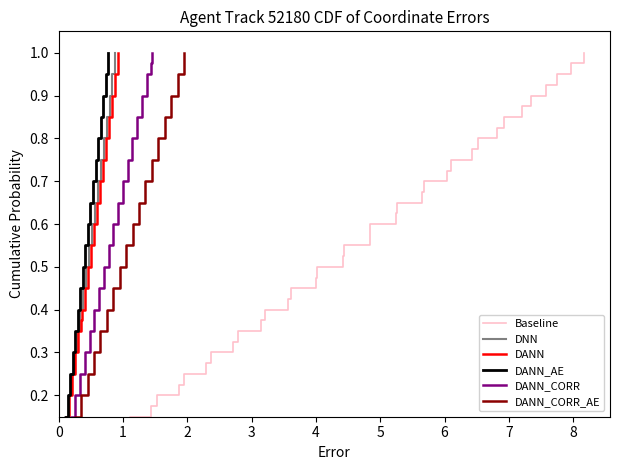

The value of DNN at 28 is 0.4. True or false?

False